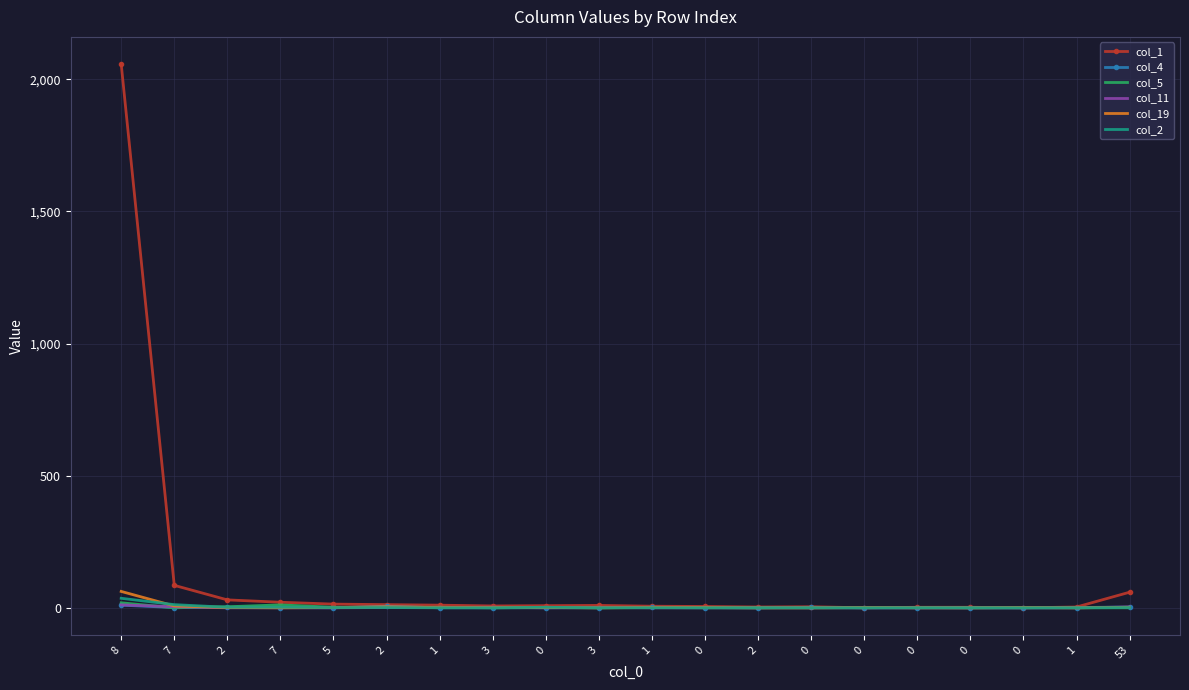

What are all the series names shown in the legend?

col_1, col_4, col_5, col_11, col_19, col_2